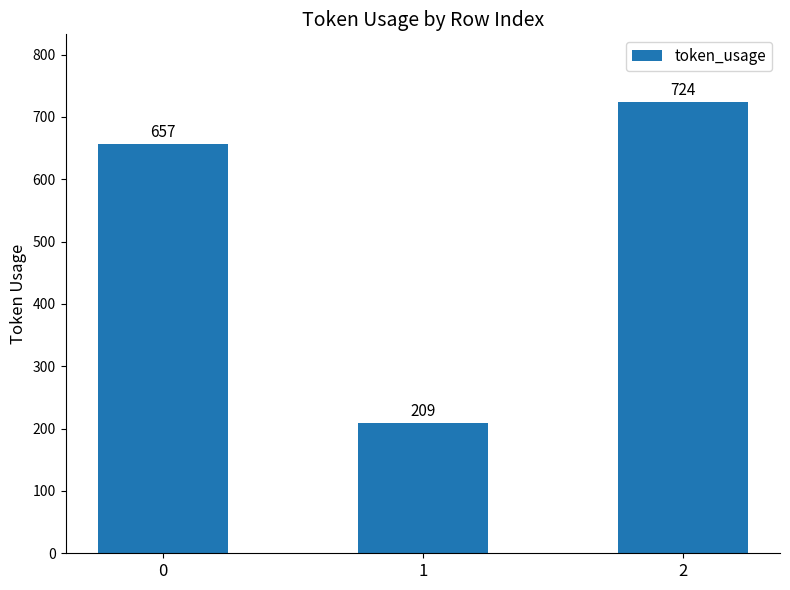

List the labels in order of value, largest first.

2, 0, 1